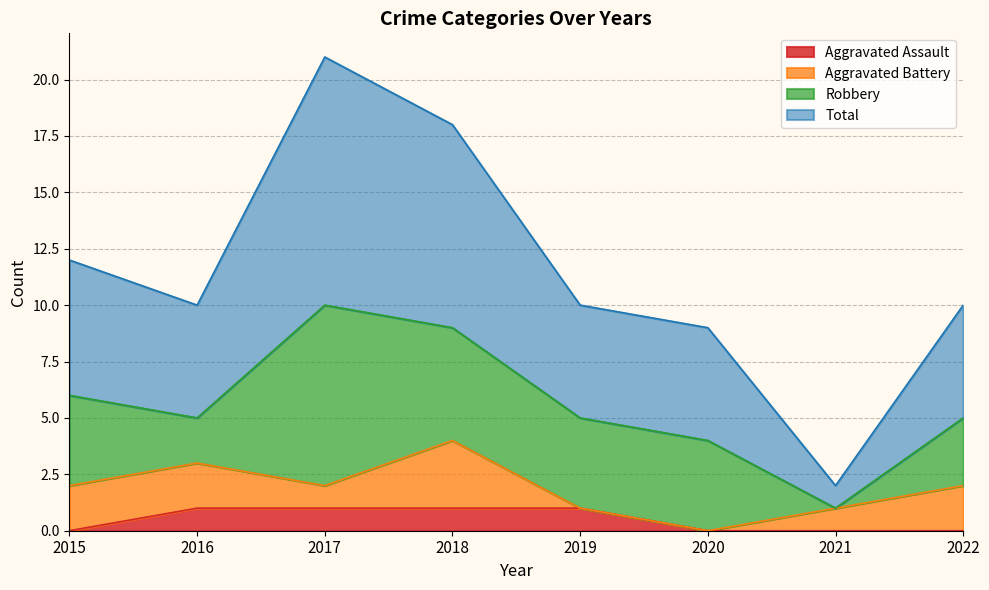

Count the number of categories in the chart.

8